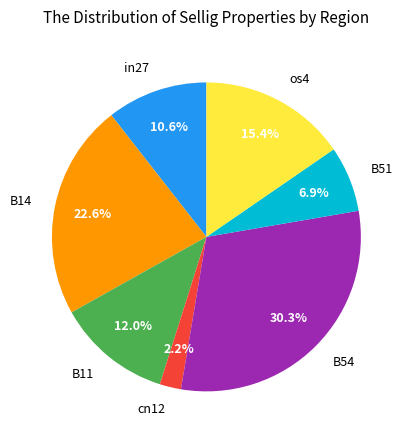

What is the total percentage of in27 and B11?

22.6%